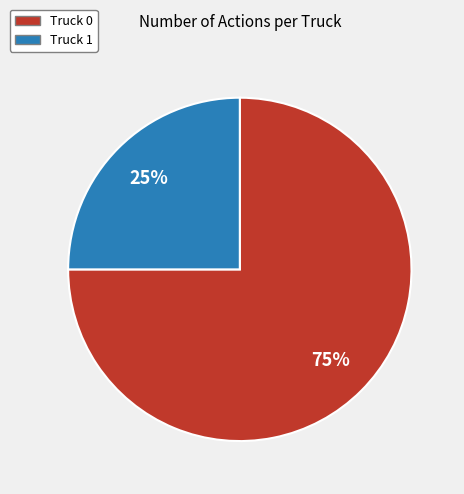

Does any single category account for the majority?

Yes